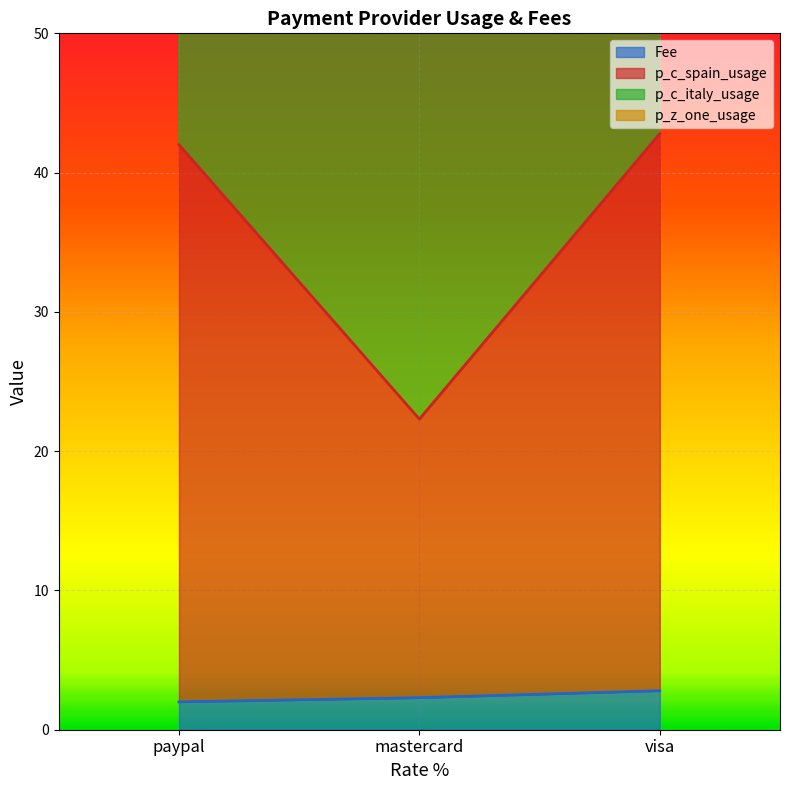

The Fee series shows 2.3 at mastercard. True or false?

True